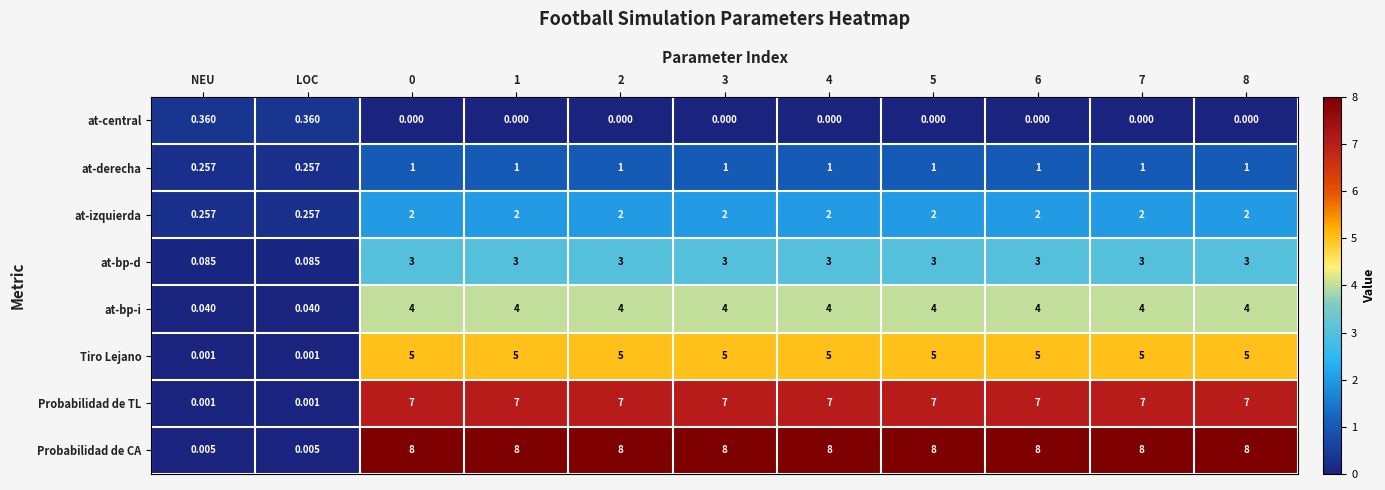

List the series in order of their peak value, lowest first.

at-central, at-derecha, at-izquierda, at-bp-d, at-bp-i, Tiro Lejano, Probabilidad de TL, Probabilidad de CA